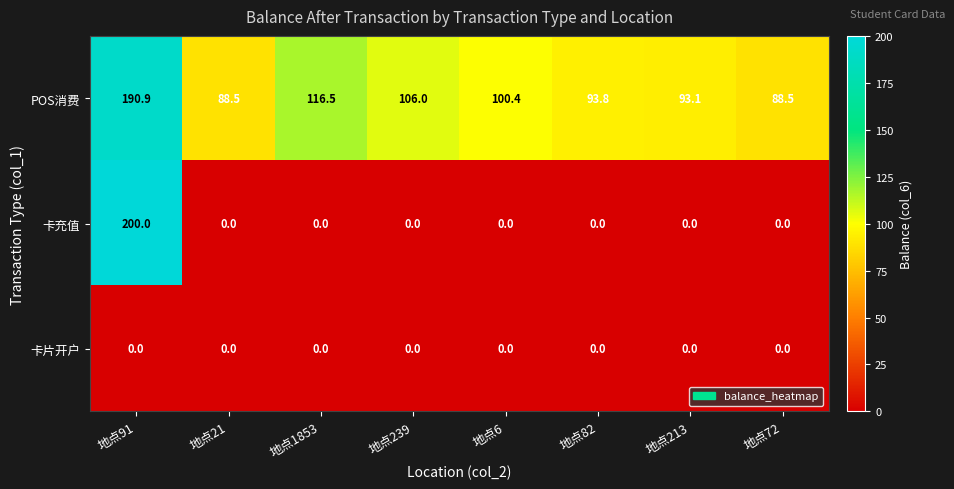

What is the maximum value shown in the chart?

200.0